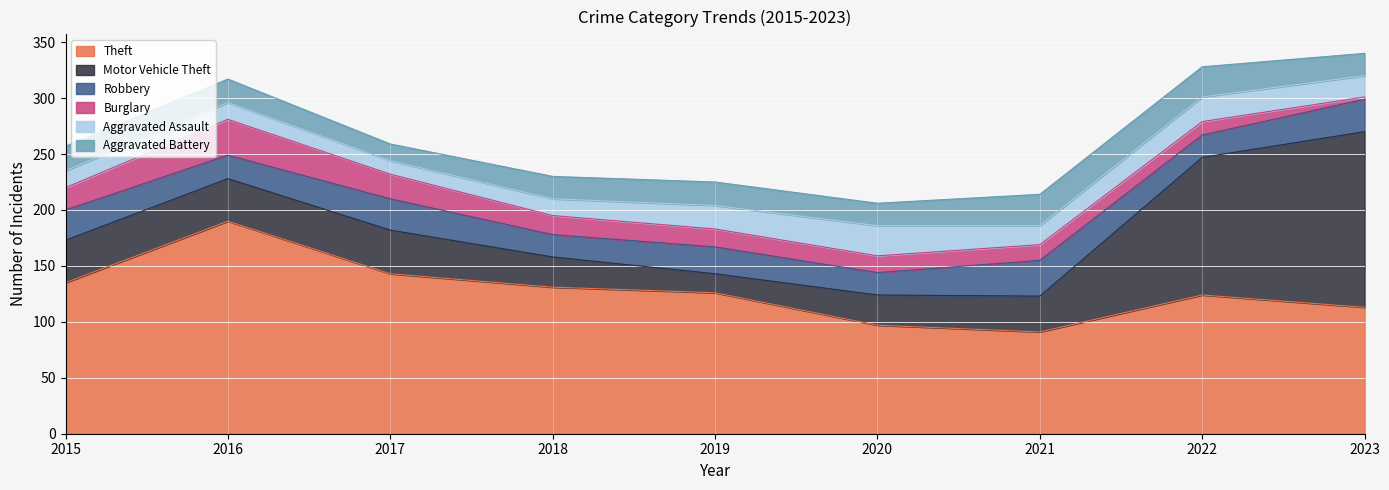

What is the sum of the Robbery values at 2016 and 2015?

48